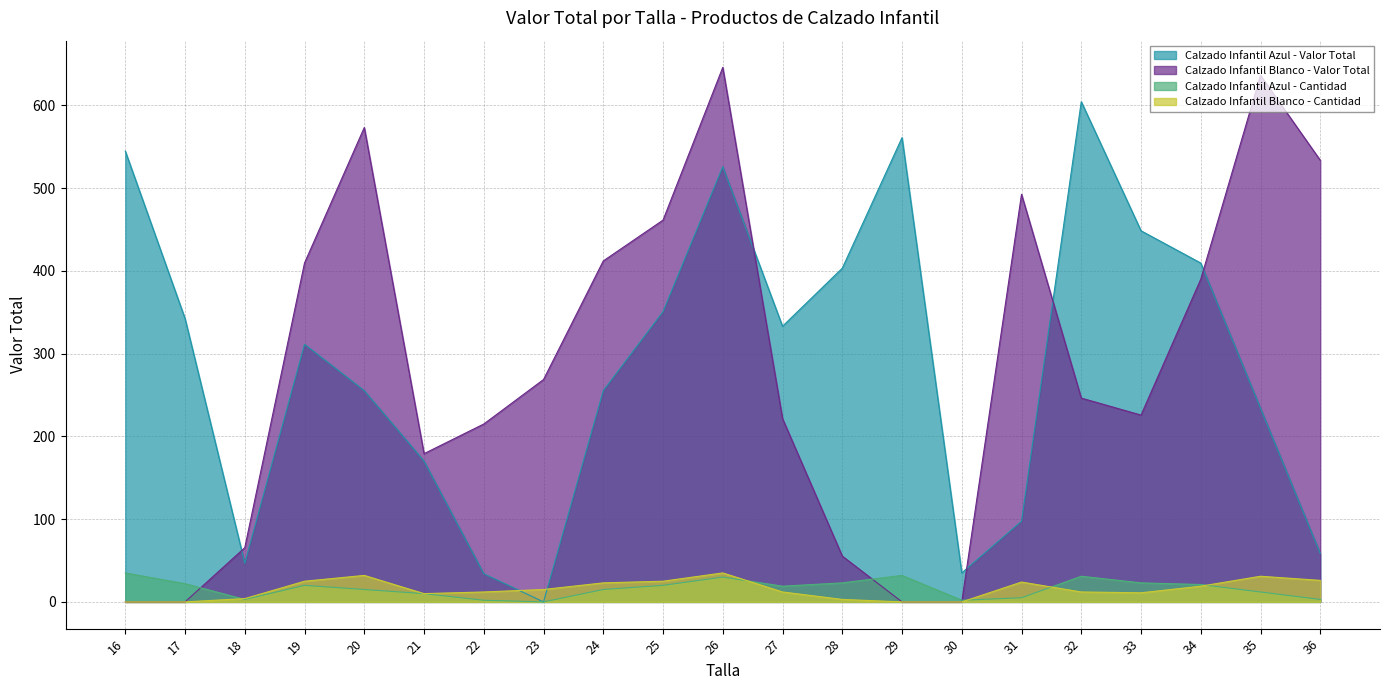

What are all the series names shown in the legend?

Calzado Infantil Azul - Valor Total, Calzado Infantil Blanco - Valor Total, Calzado Infantil Azul - Cantidad, Calzado Infantil Blanco - Cantidad